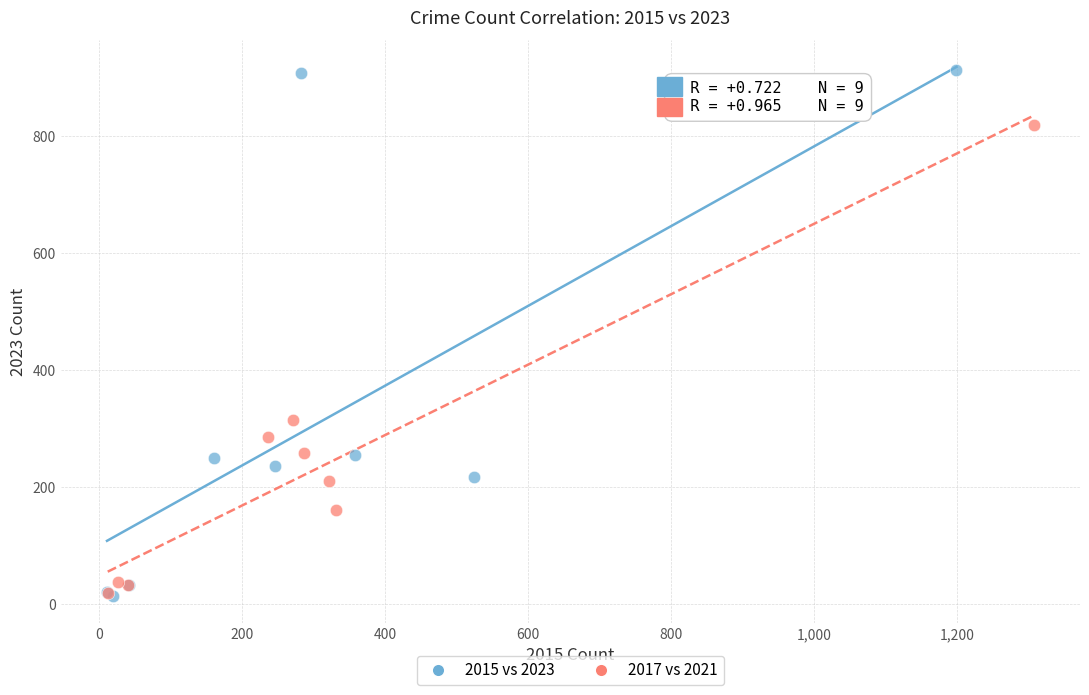

What are all the series names shown in the legend?

2015 vs 2023, 2017 vs 2021